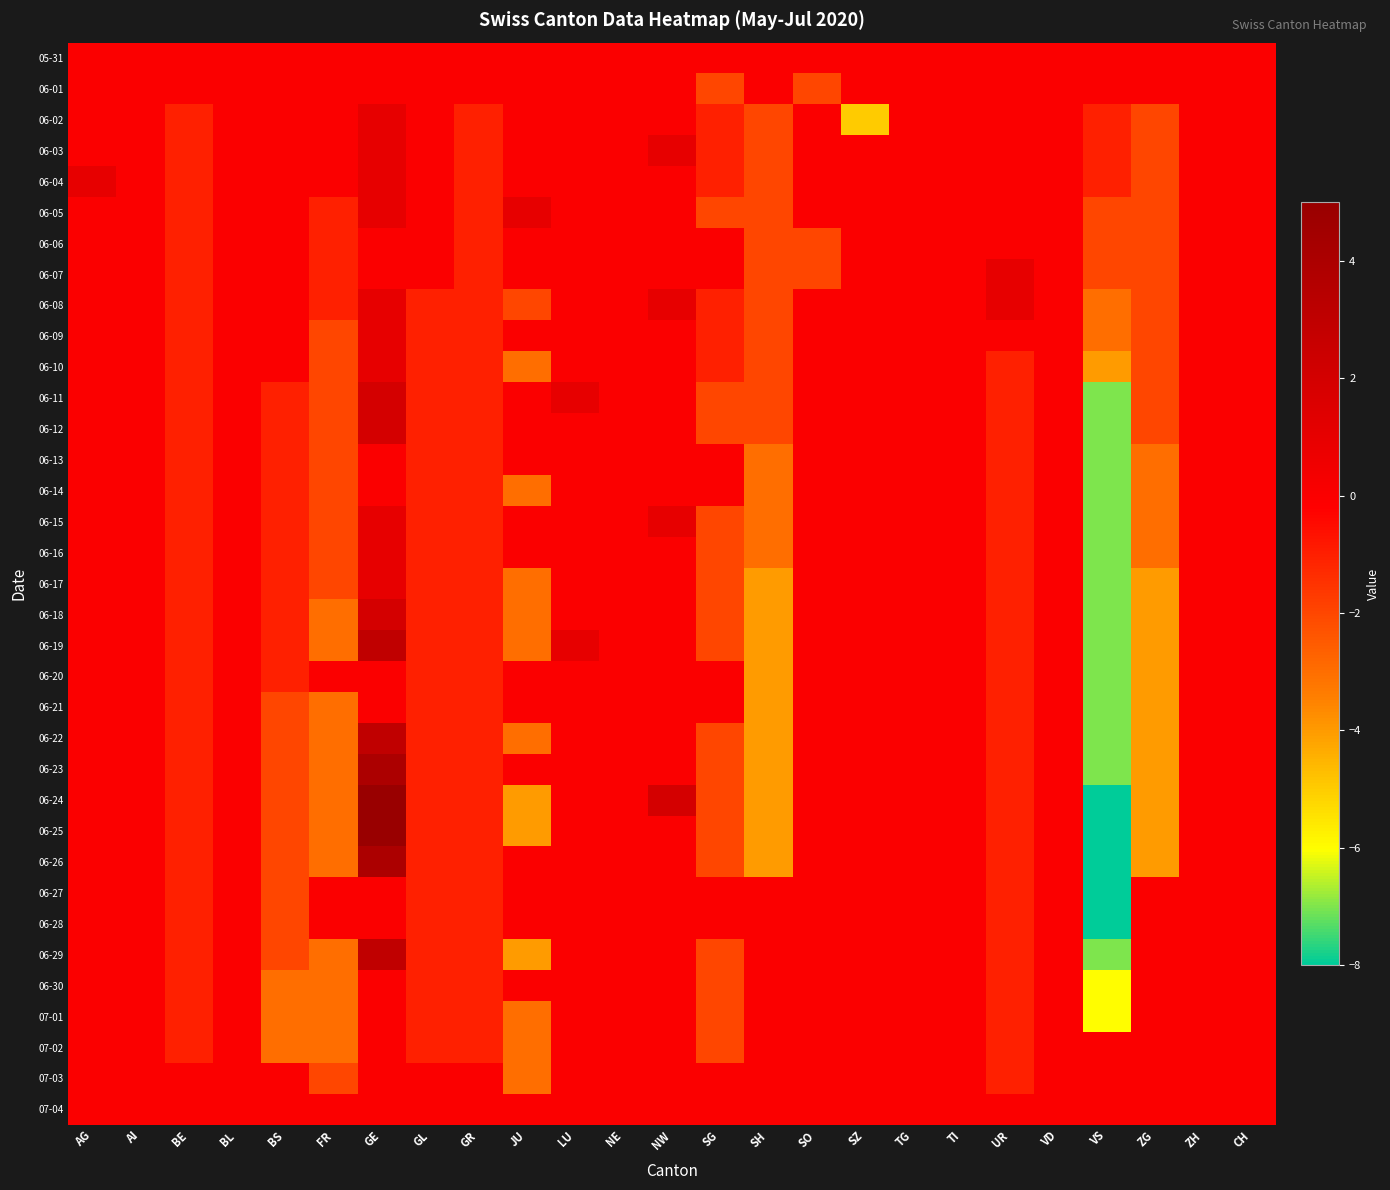

At SH, list the series in order from largest to smallest.

05-31, 06-01, 06-27, 06-28, 06-29, 06-30, 07-01, 07-02, 07-03, 07-04, 06-02, 06-03, 06-04, 06-05, 06-06, 06-07, 06-08, 06-09, 06-10, 06-11, 06-12, 06-13, 06-14, 06-15, 06-16, 06-17, 06-18, 06-19, 06-20, 06-21, 06-22, 06-23, 06-24, 06-25, 06-26